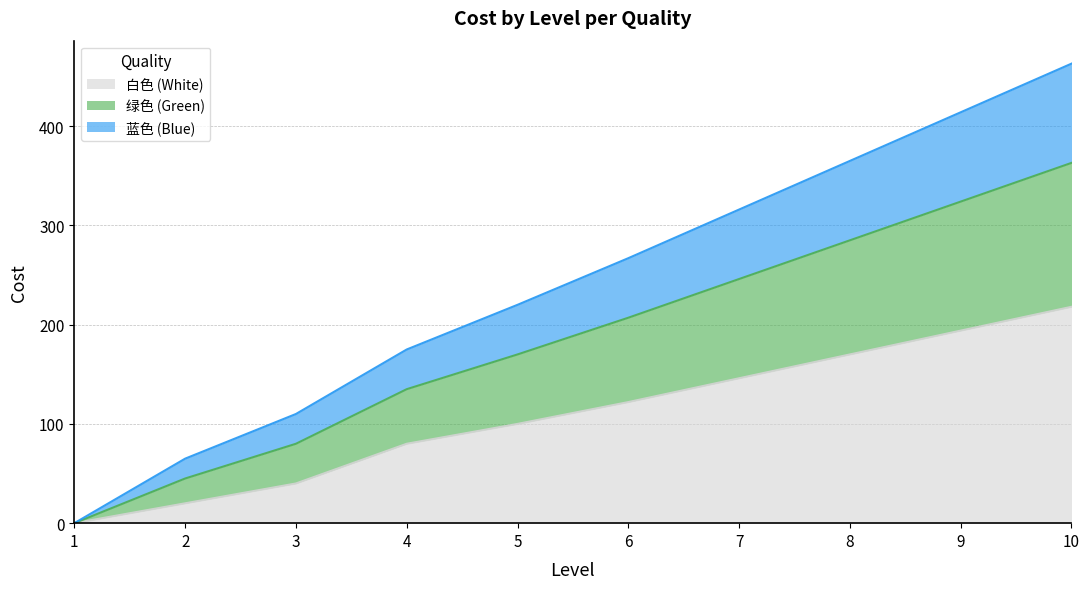

At which category is the sum across all series the highest?

10